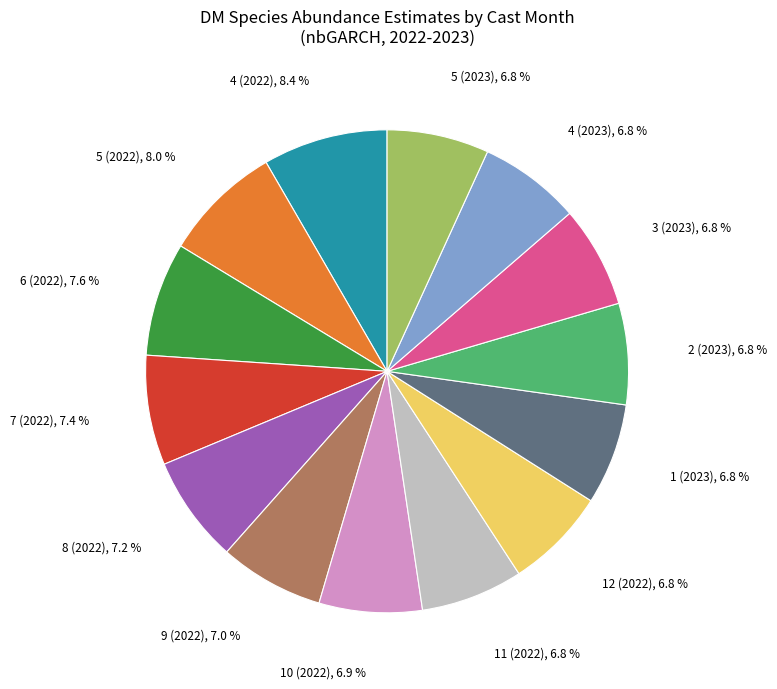

How many slices are in this pie chart?

14